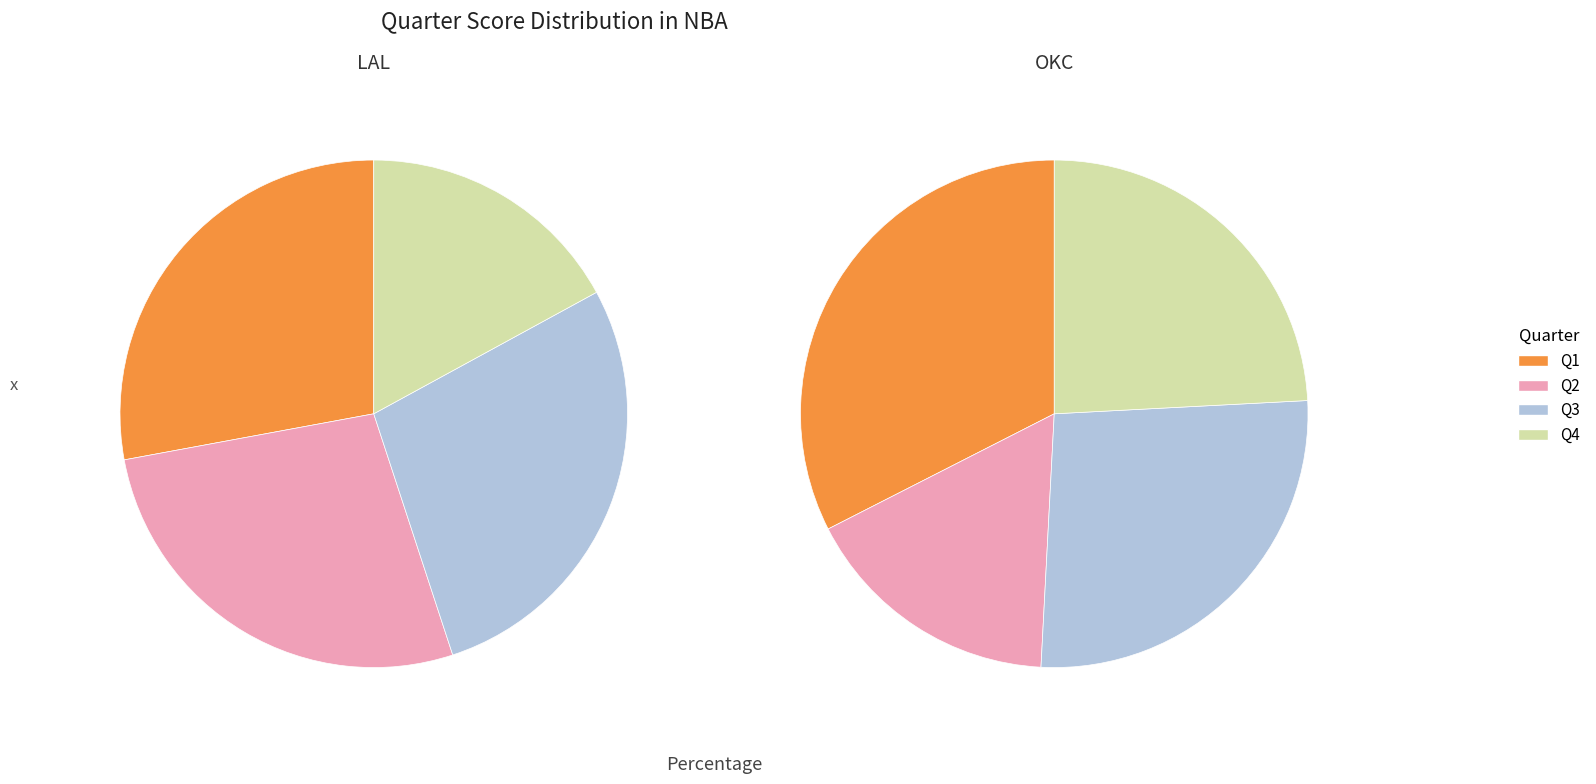

Count the number of slices in the pie.

4